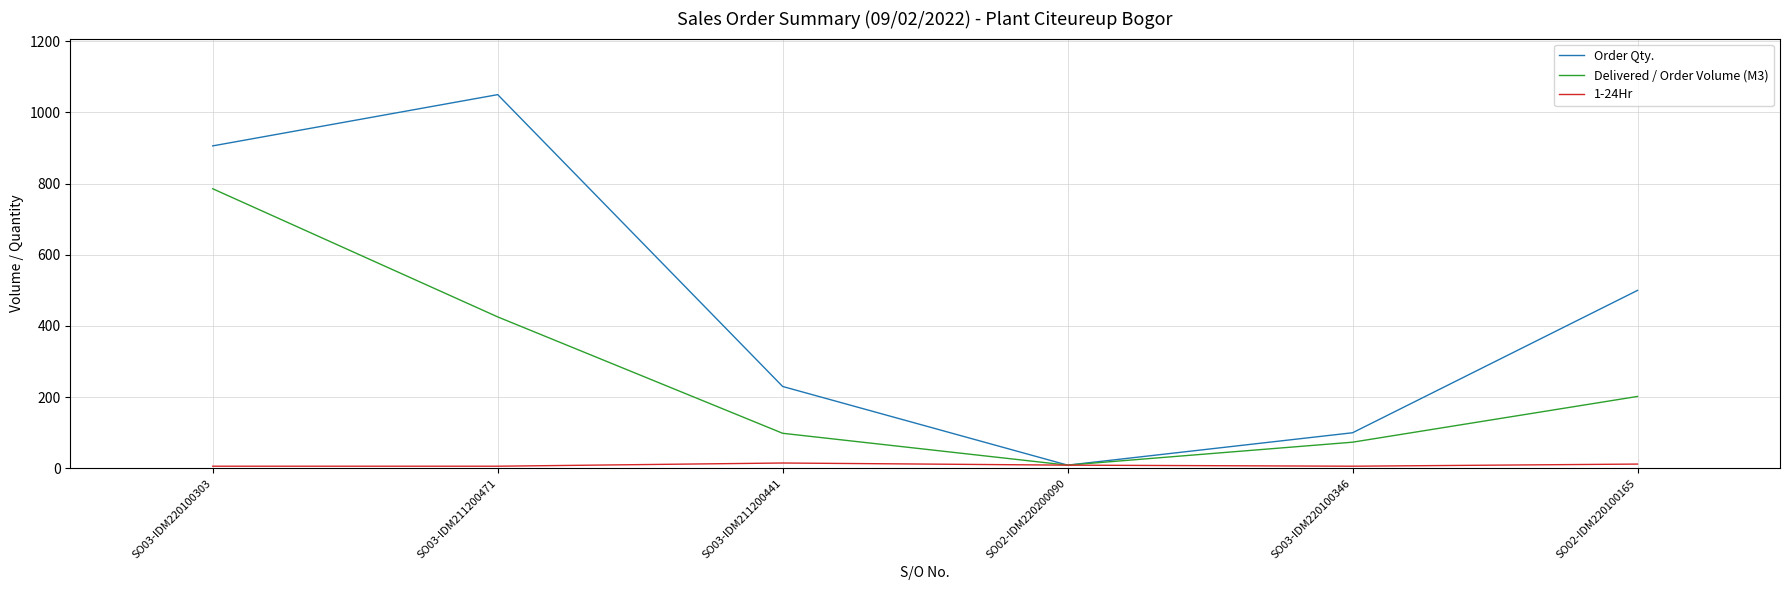

How many categories are shown in the chart?

6